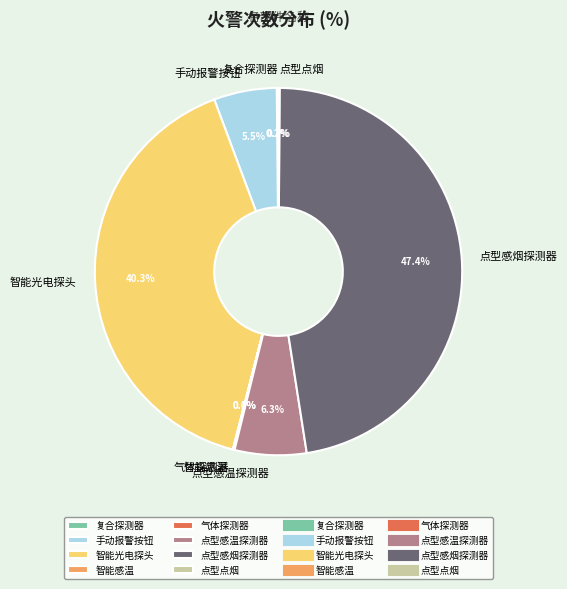

True or false: 点型感烟探测器 accounts for 47% of the total.

True